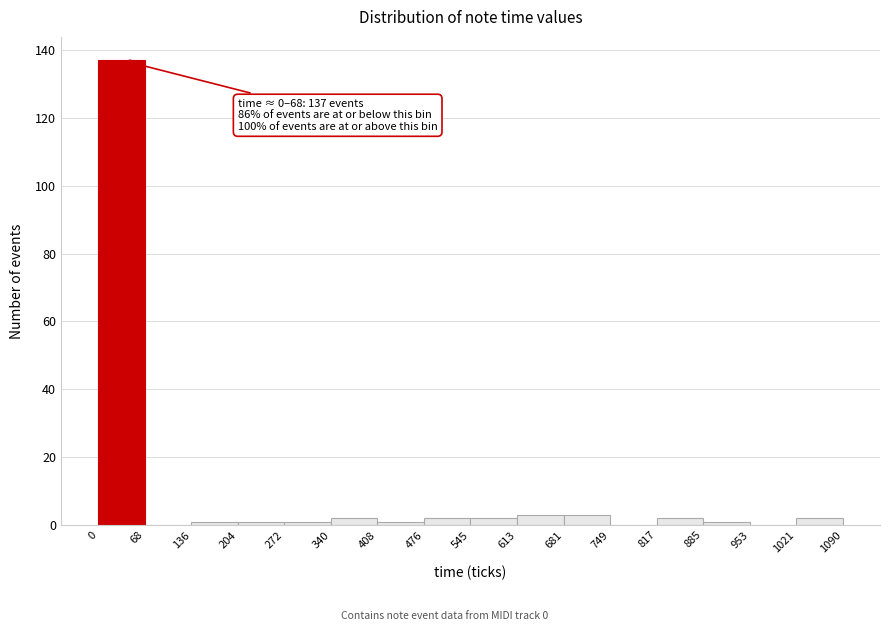

Which range on the x-axis has the tallest bar?

0 to 68